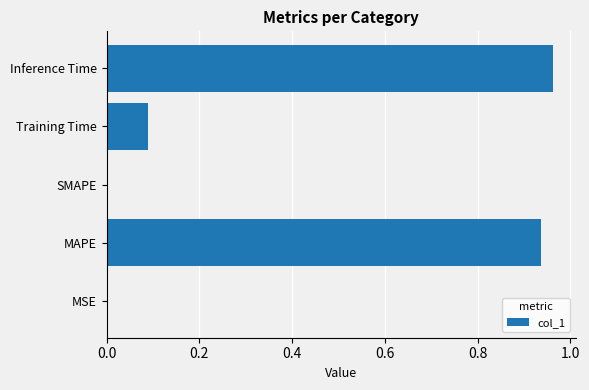

Which category has the highest value across all series?

Inference Time